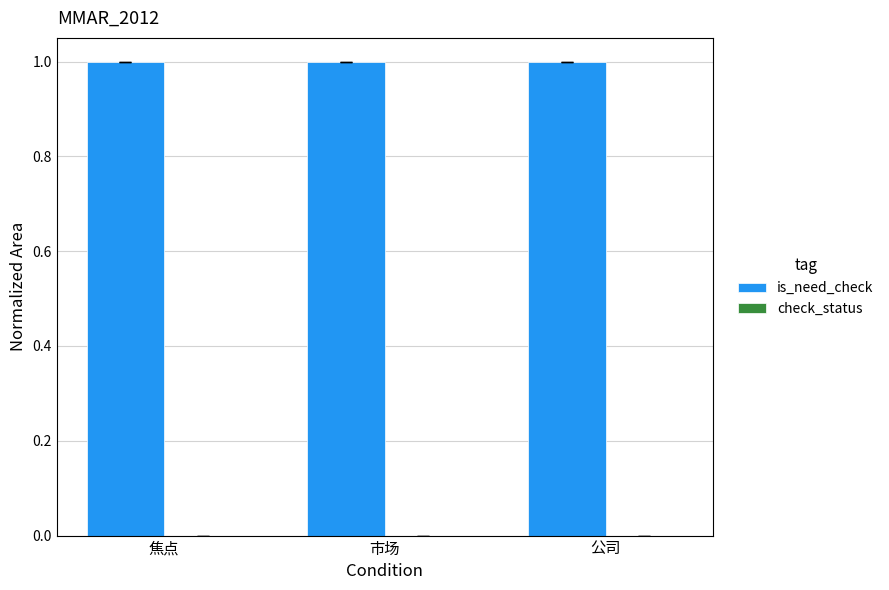

What is the sum of all is_need_check values?

3.0